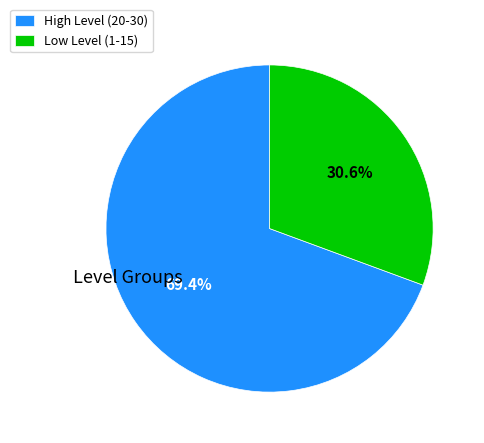

Does any single category account for the majority?

Yes